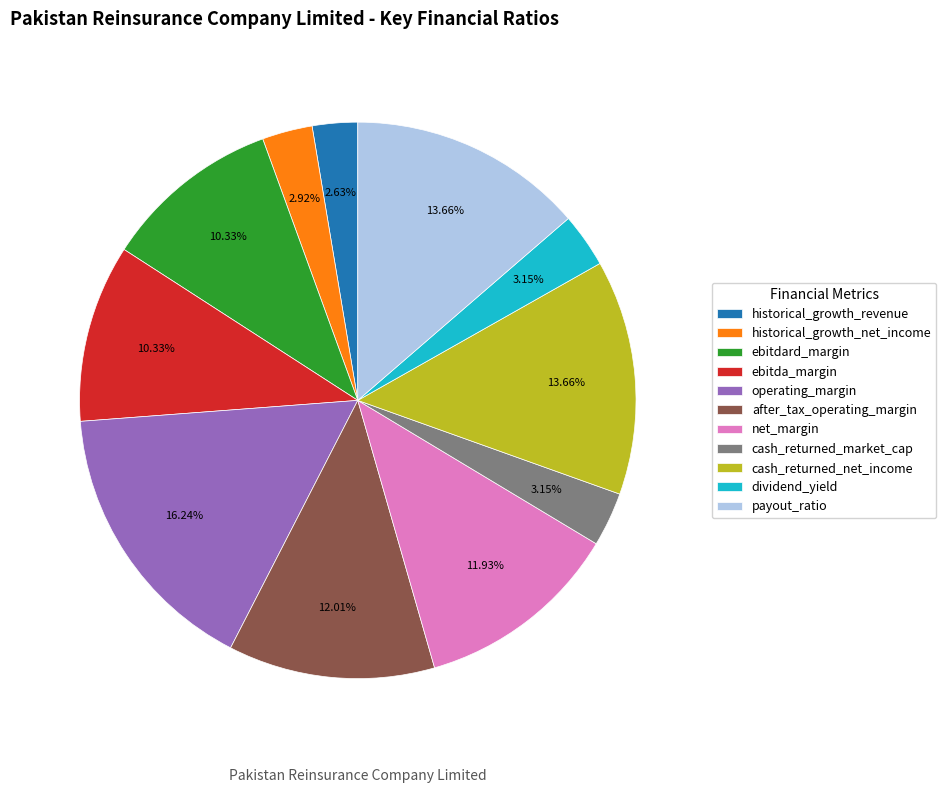

Is the sum of historical_growth_net_income and historical_growth_revenue greater than half?

No